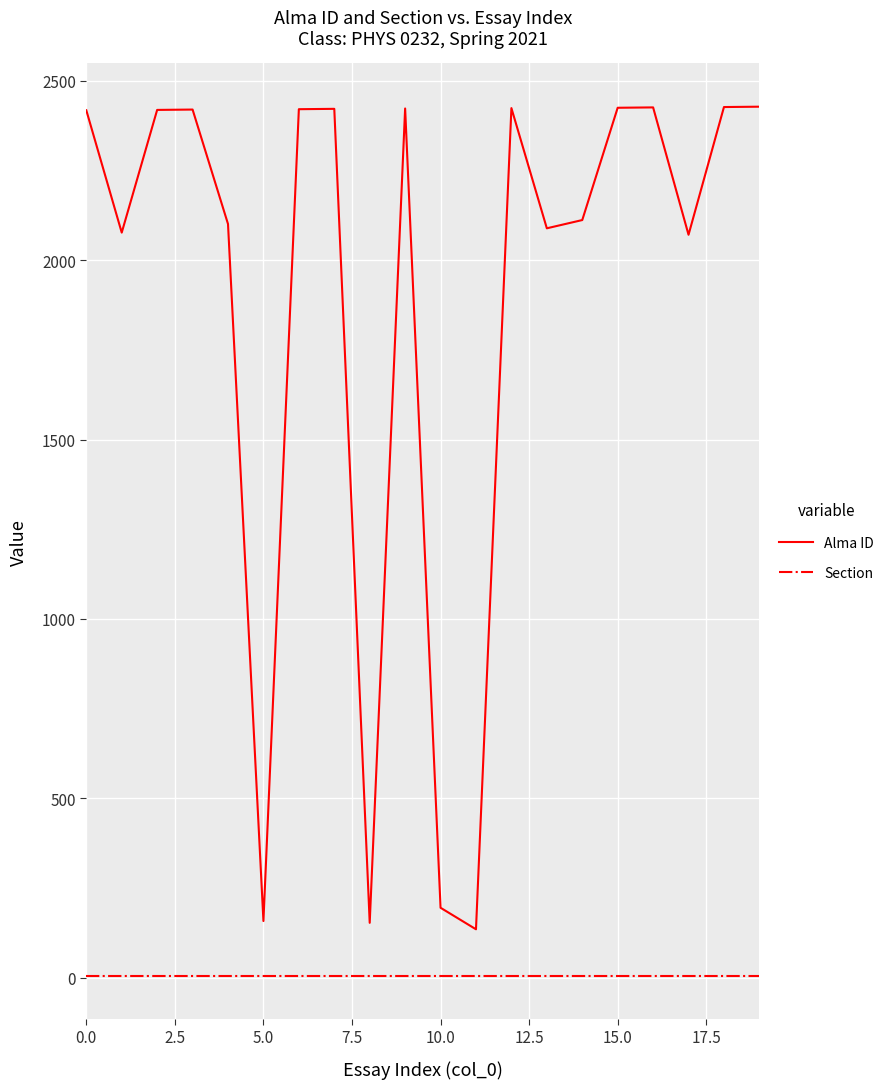

Rank the series by their average value, from highest to lowest.

Alma ID, Section